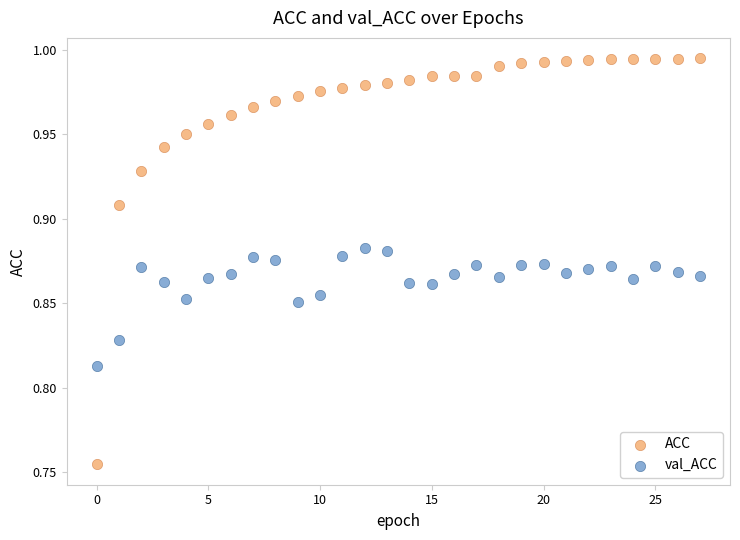

Which series has the widest spread of Y values?

ACC